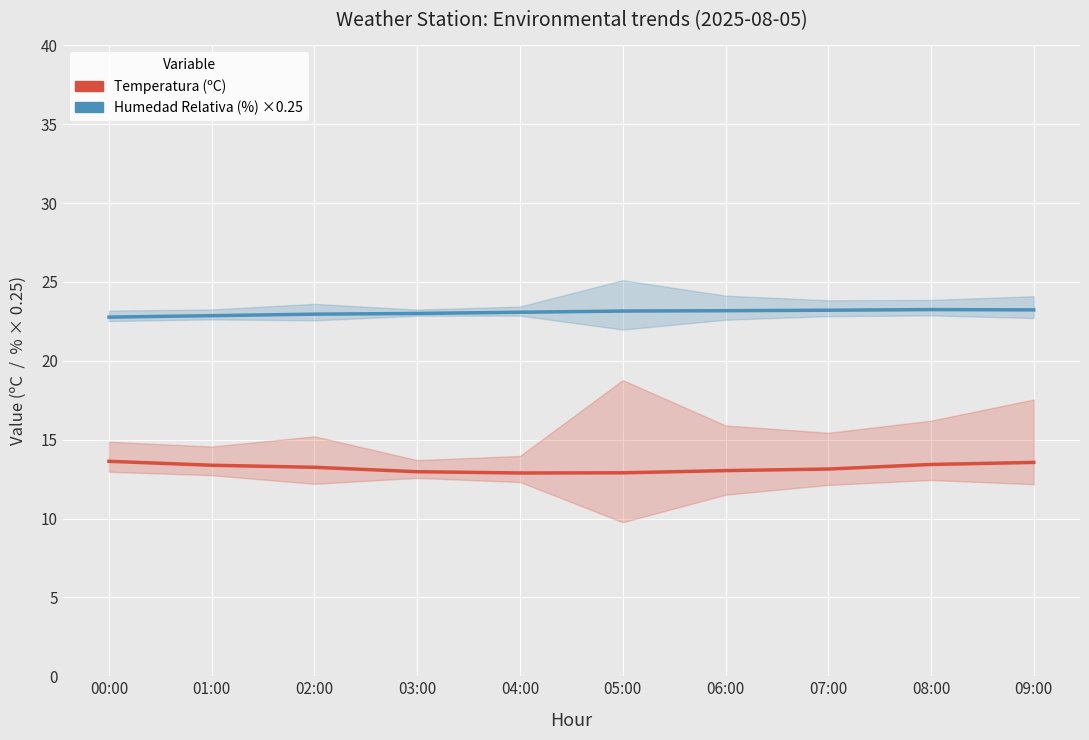

What is the minimum value shown in the chart?

12.9